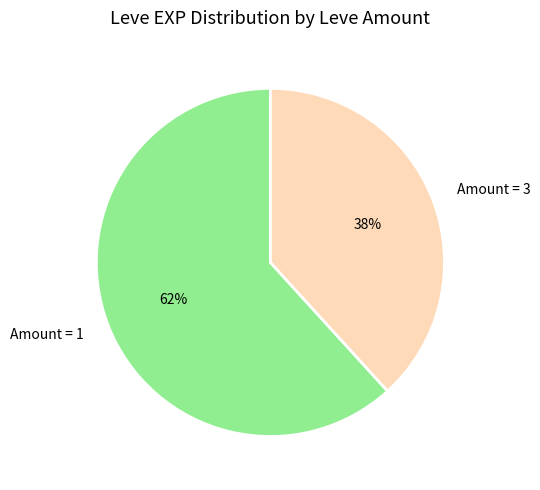

Which slice is the smallest?

Amount = 3